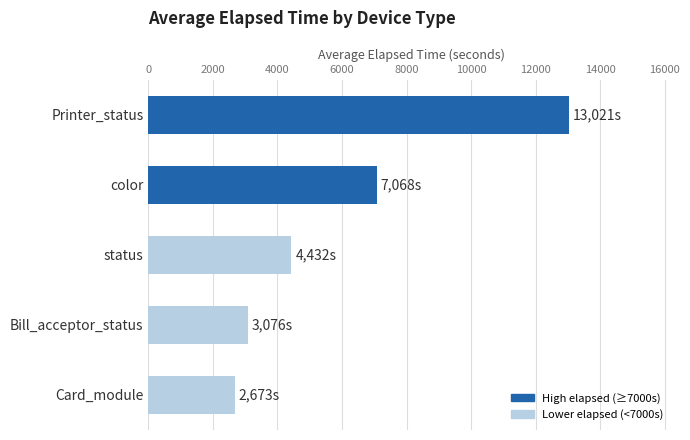

At which label is the value closest to 7847?

color